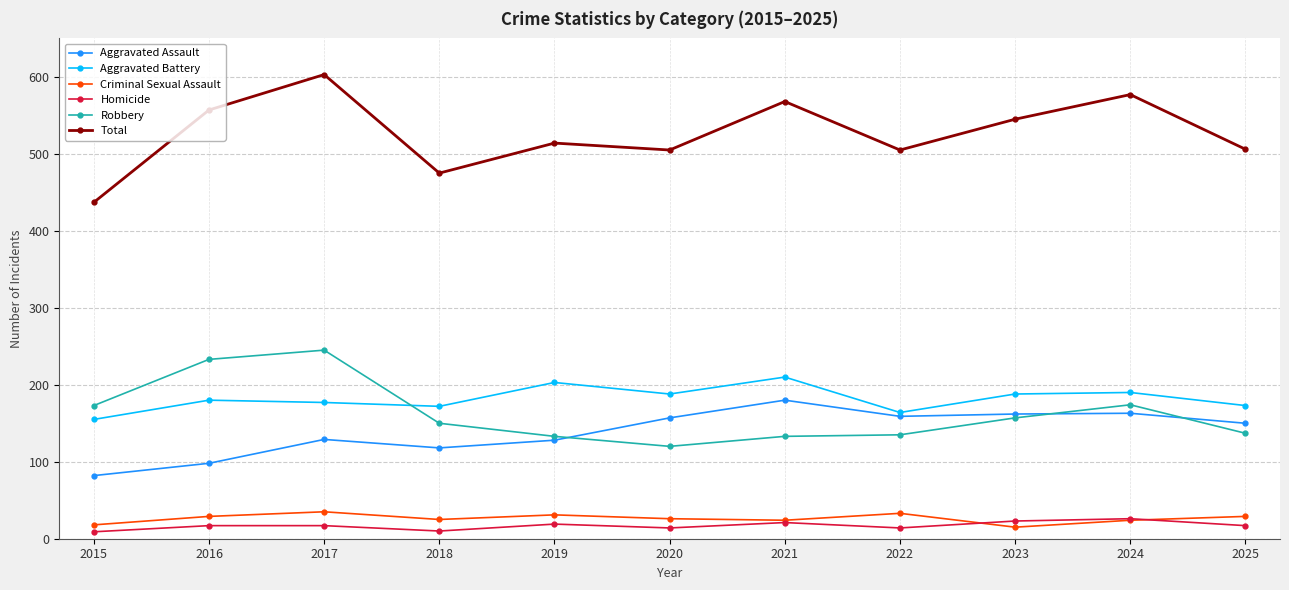

True or false: Homicide and Robbery cross at least once.

False